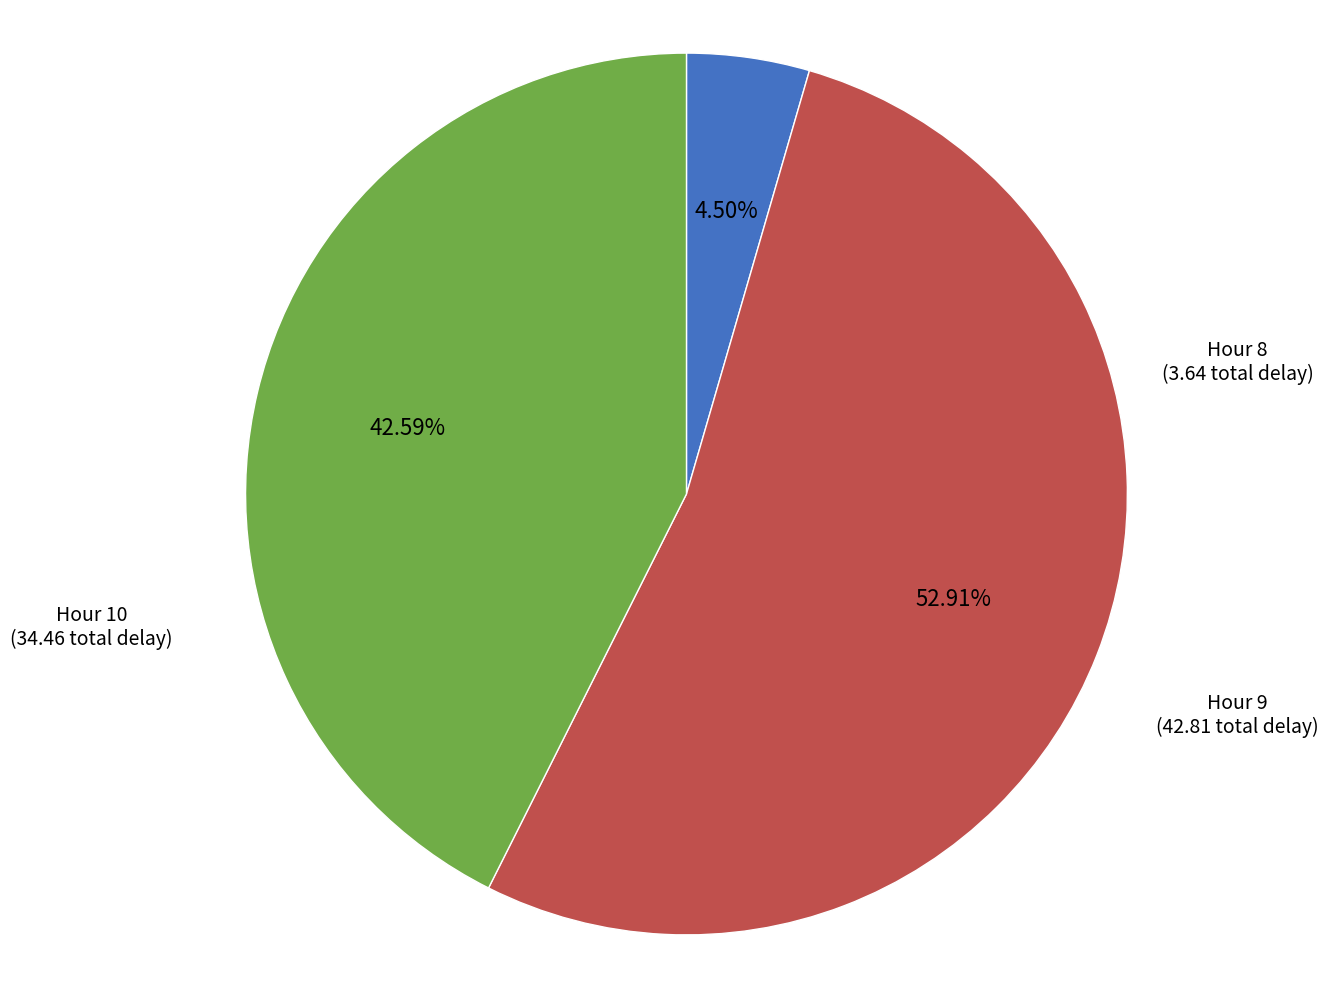

Is there a majority slice in this chart?

Yes